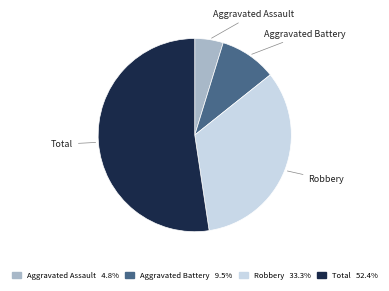

What is the ratio of the value at Aggravated Battery to the value at Robbery?

0.3